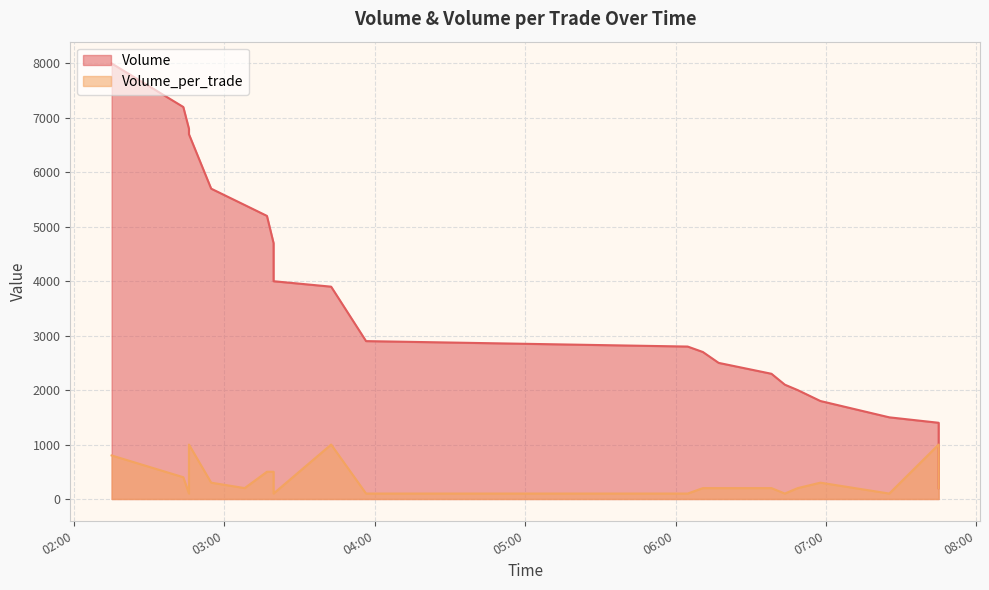

True or false: Volume has more than 0 interior local peaks.

False